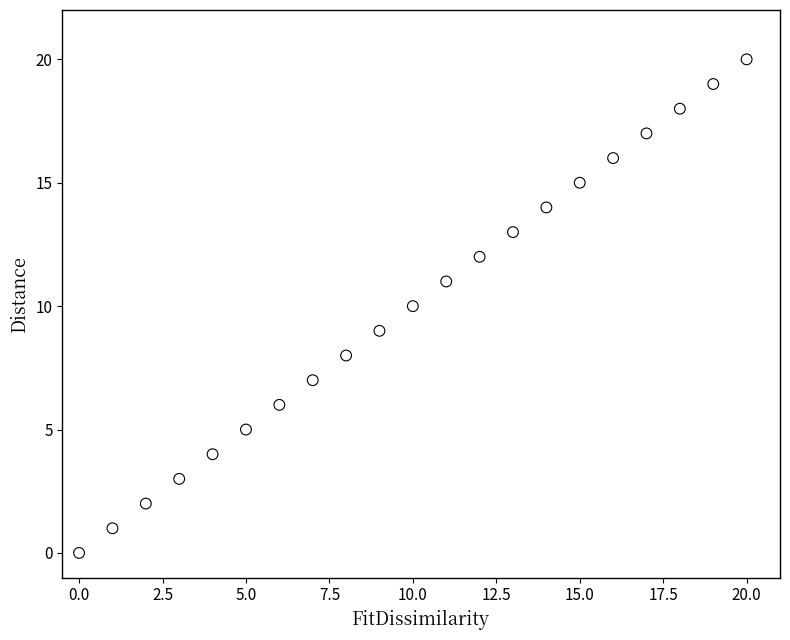

What is the range of Y values (max minus min)?

20